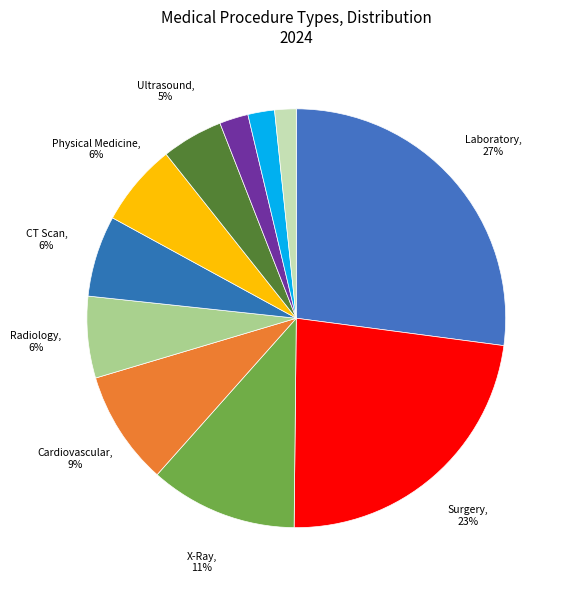

How many segments does this pie chart have?

11